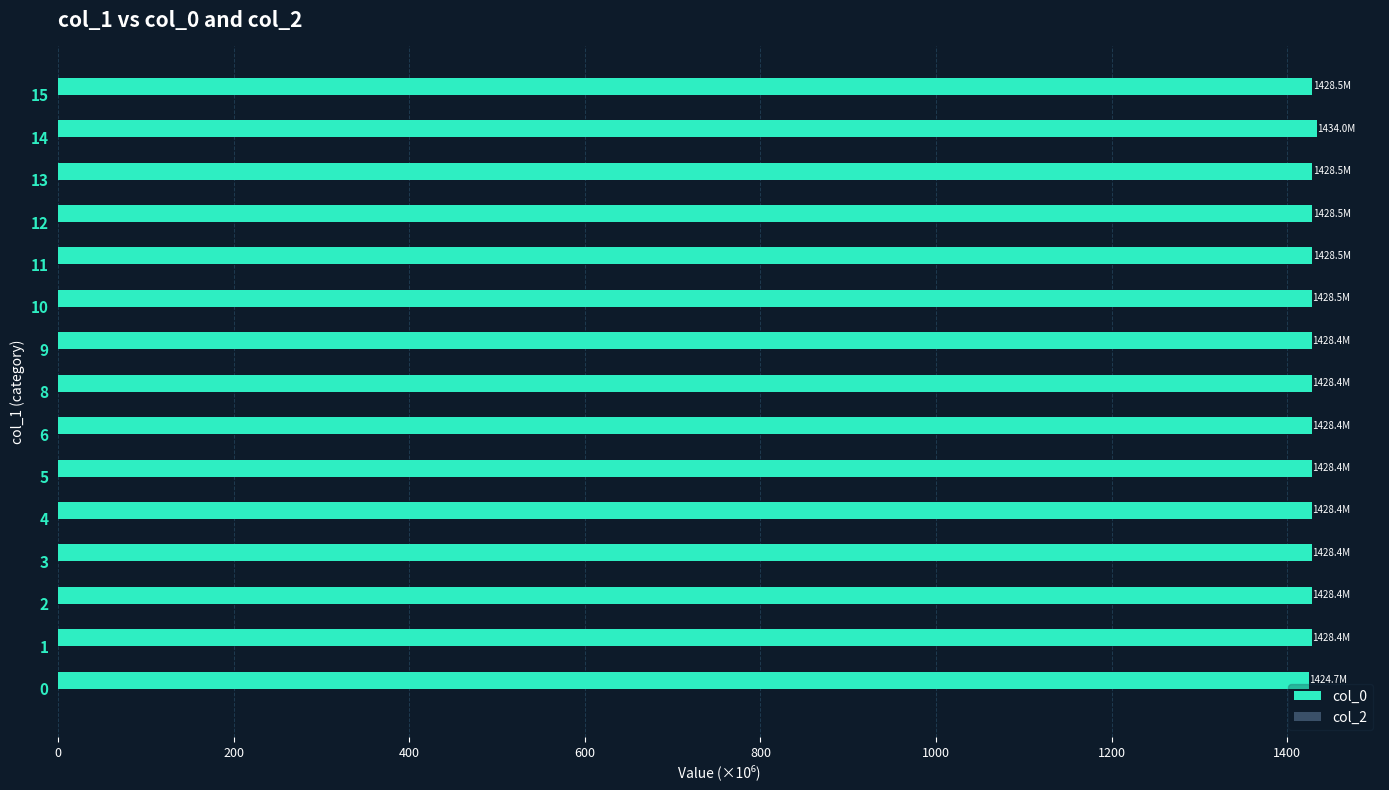

Is it true that the value at 4 is 2056.0?

False